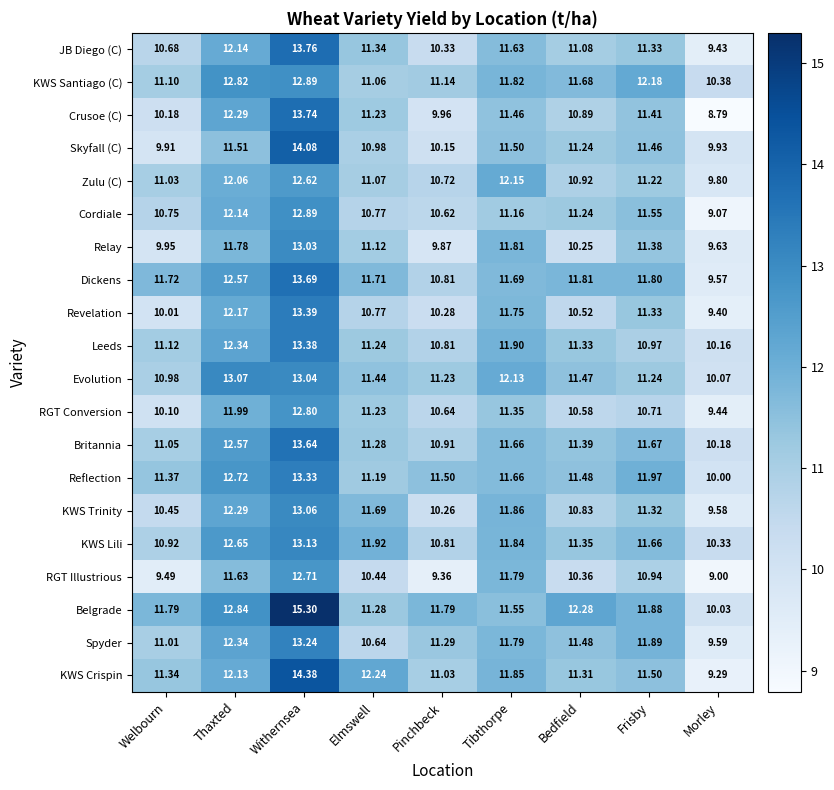

Rank the categories by RGT Conversion value from lowest to highest.

Morley, Welbourn, Bedfield, Pinchbeck, Frisby, Elmswell, Tibthorpe, Thaxted, Withernsea